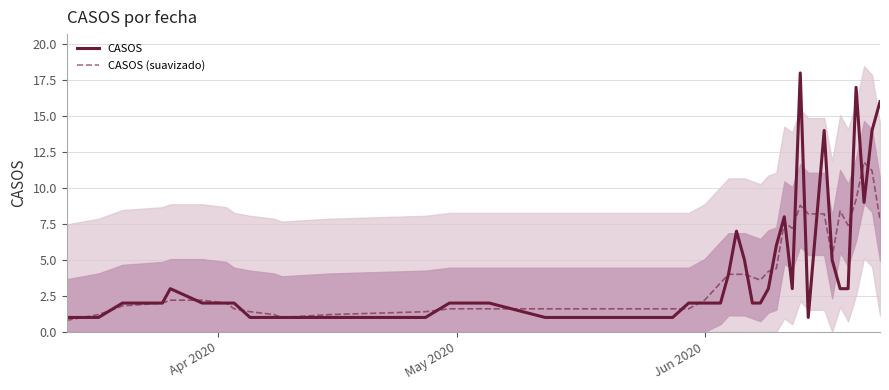

What is the highest value of the CASOS (suavizado) series?

11.8